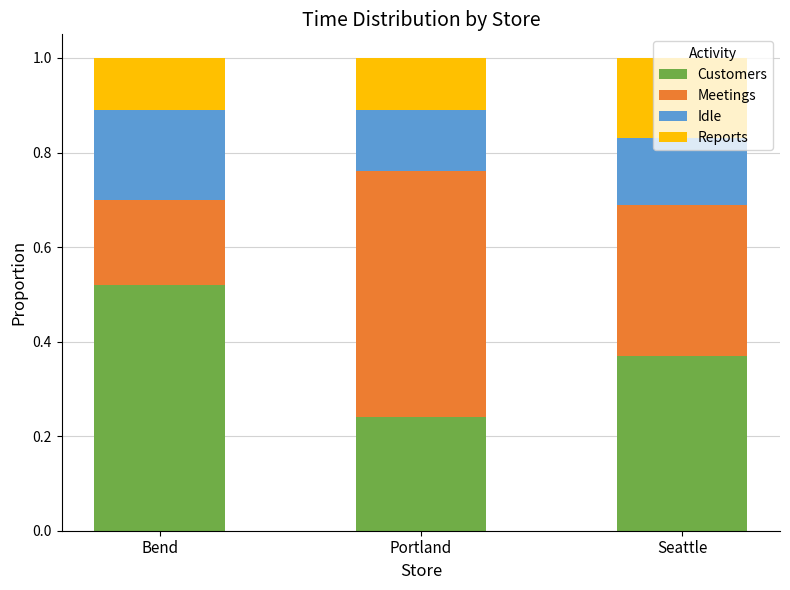

Which category has the lowest value in the Customers series?

Portland